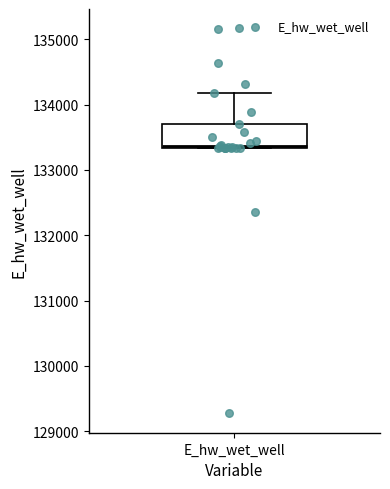

Where does the upper whisker of the box for E_hw_wet_well end on the y-axis? The values are not printed on the chart, so give them approximately, as read against the axis.

134200